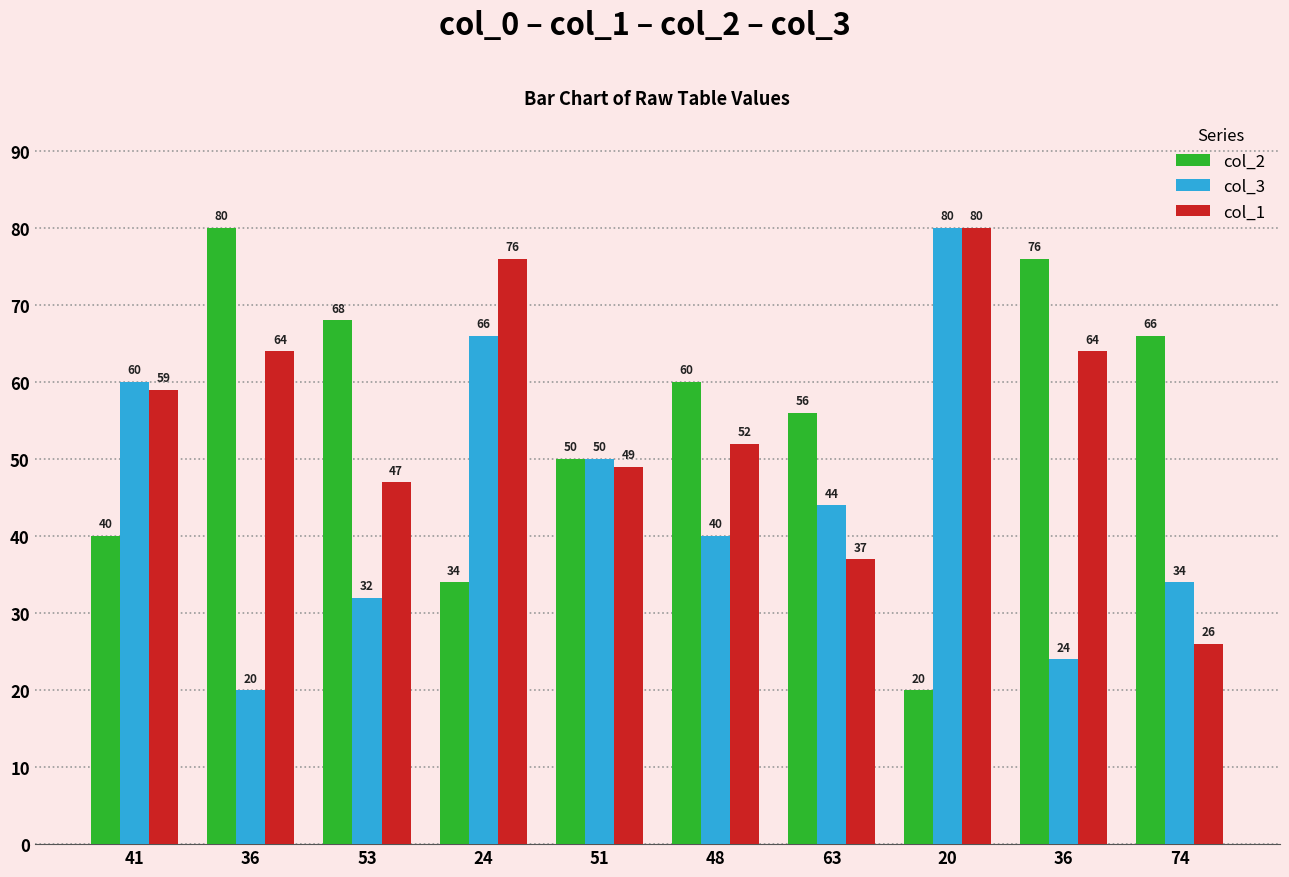

At which label does col_3 first exceed 44?

41